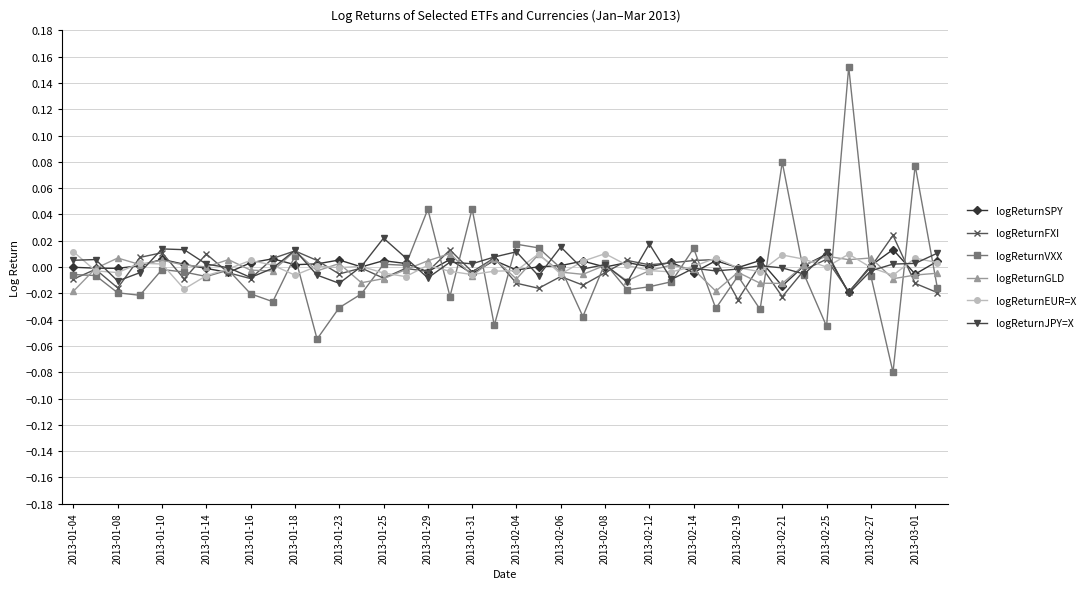

True or false: logReturnFXI has more than 1 points higher than both neighbors.

True